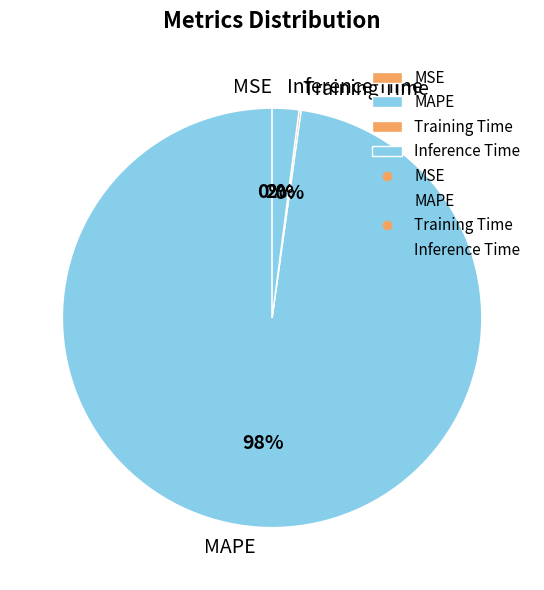

True or false: Inference Time accounts for 9% of the total.

False